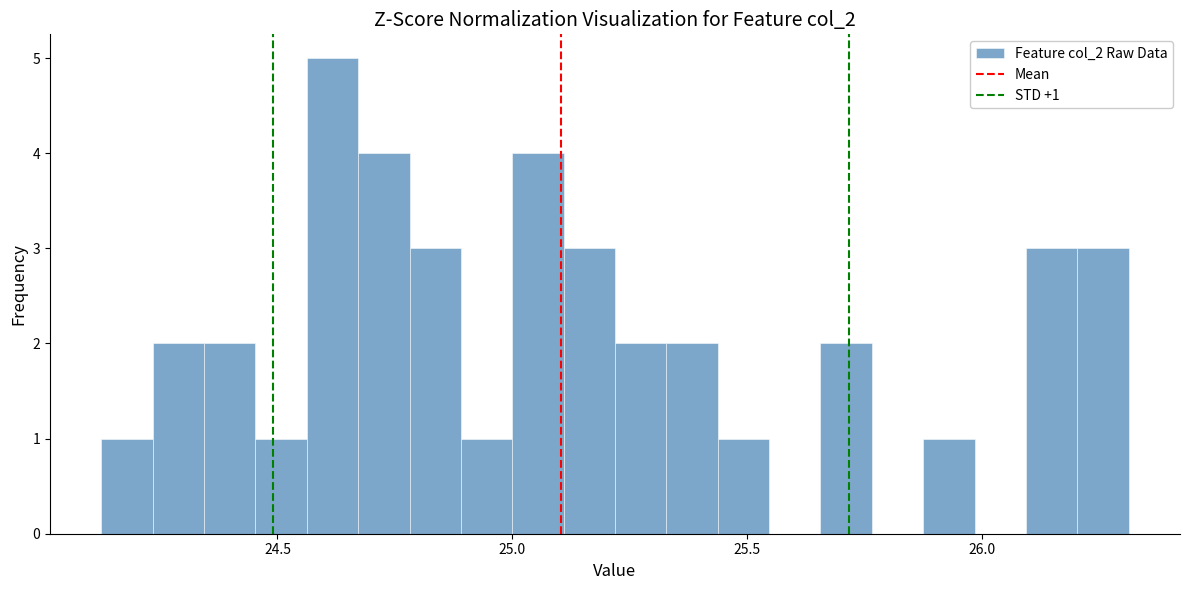

Read against the x-axis, roughly where is the centre of the tallest bar?

24.60